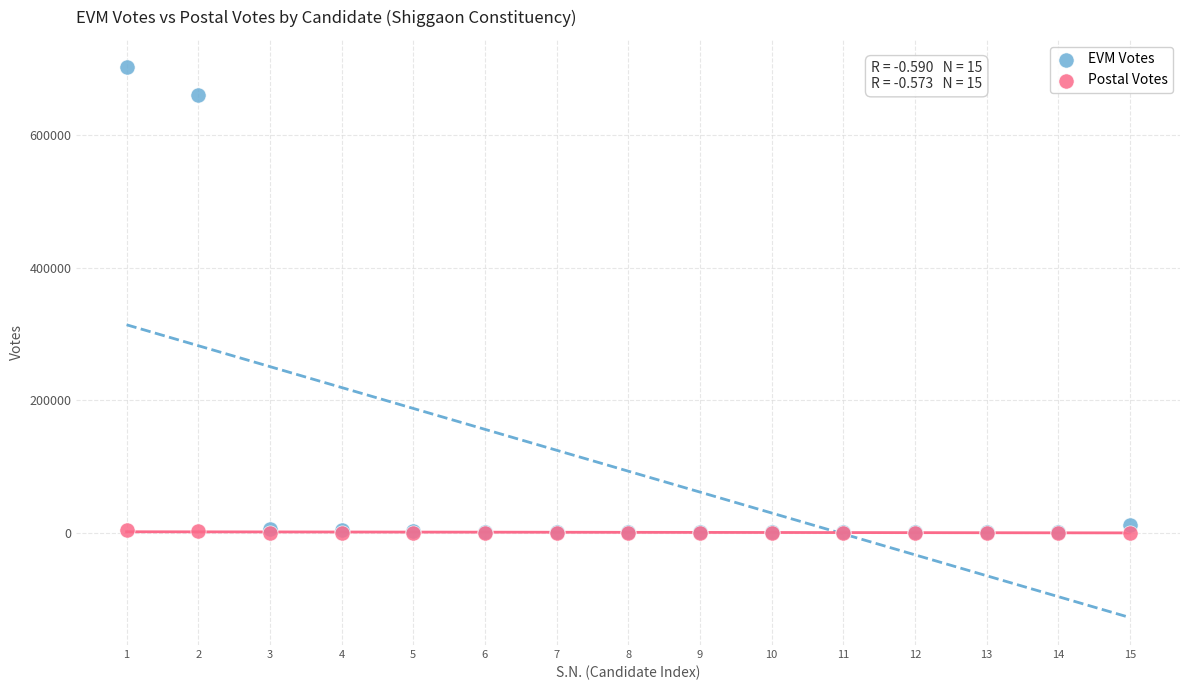

Across all series, what Y value is closest to 351094?

660191